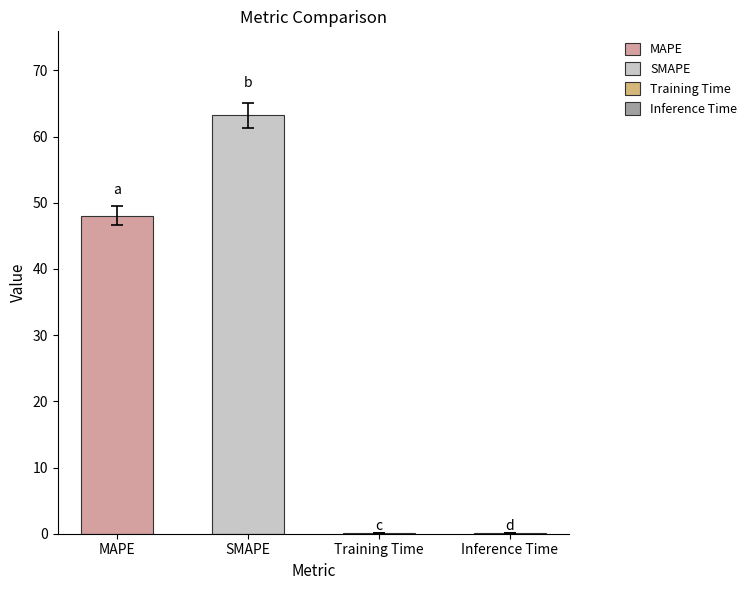

True or false: the data shows 63.2 at SMAPE.

True